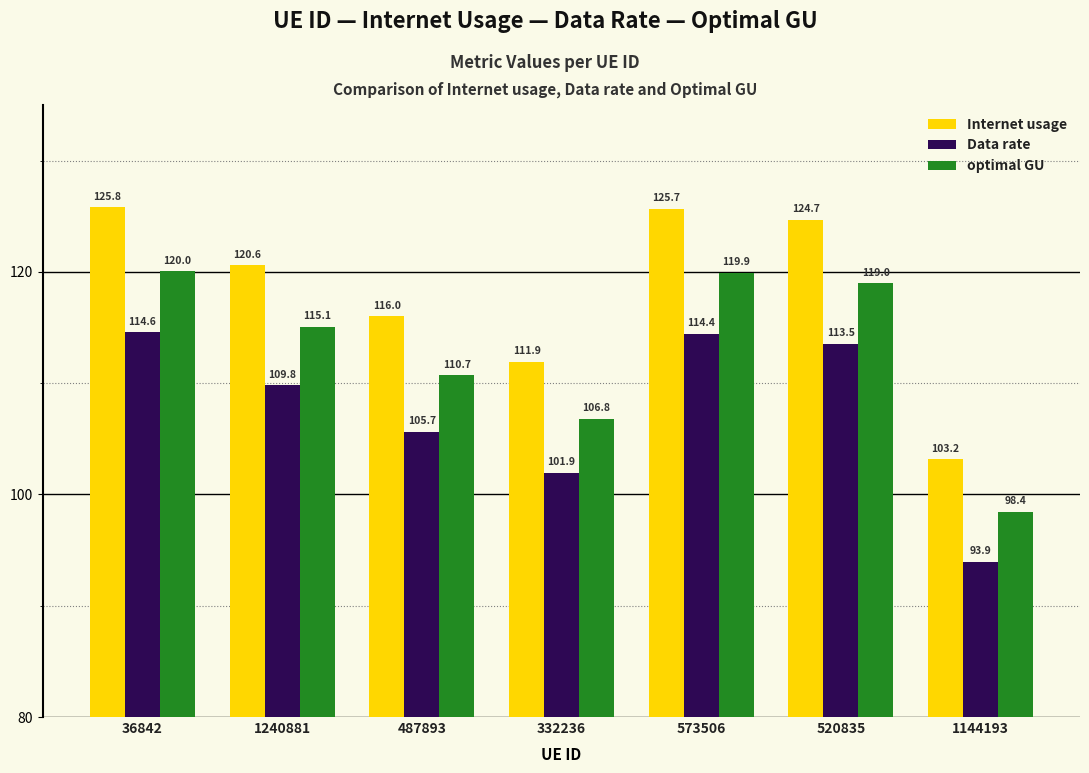

What is the average value of the Internet usage series?

118.3